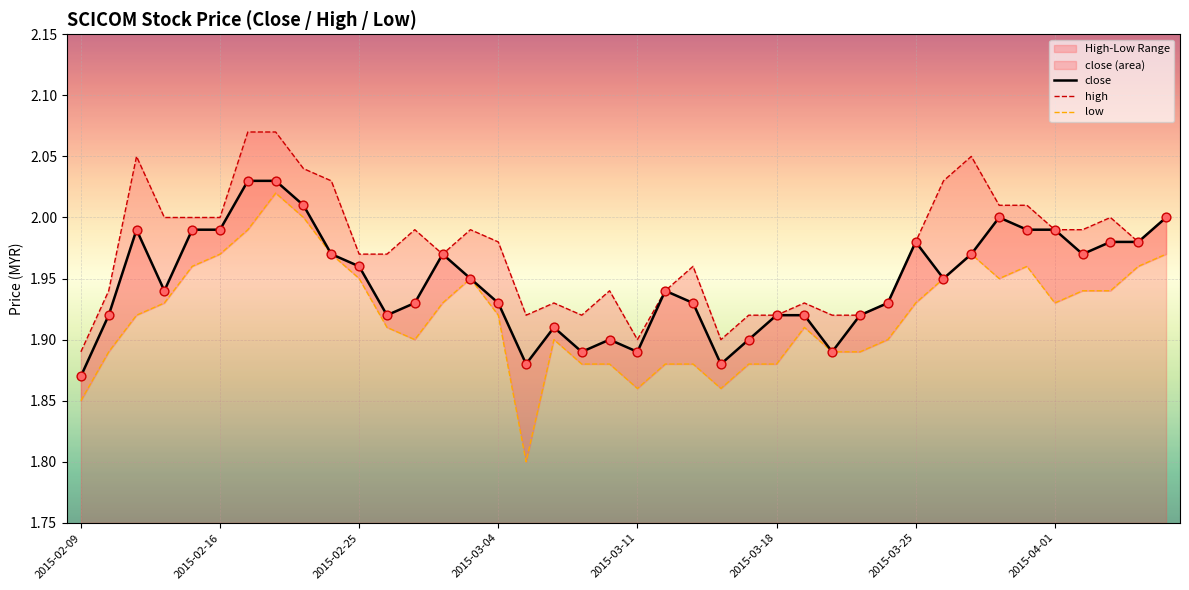

Which series has the largest Y range (max minus min)?

low